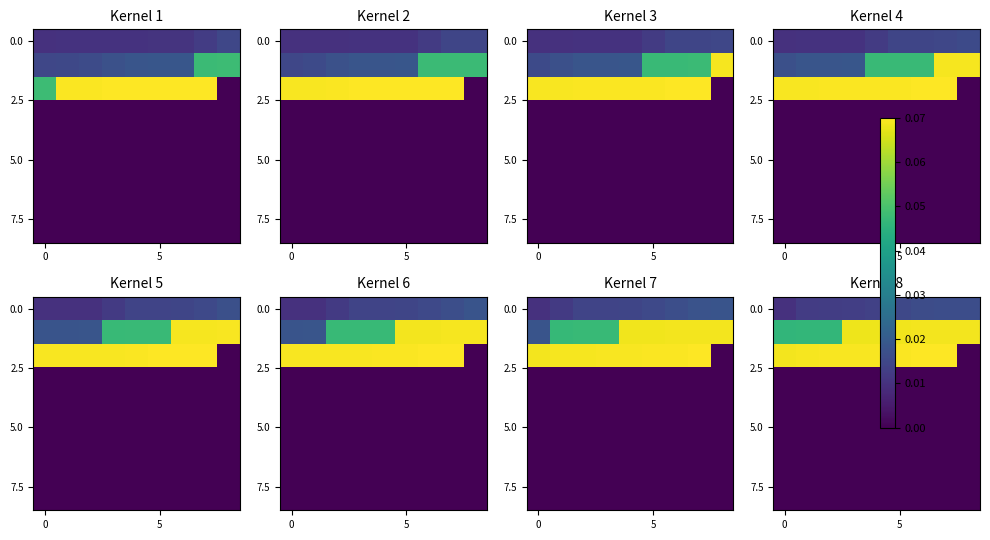

At how many categories does at least one series exceed 0?

9